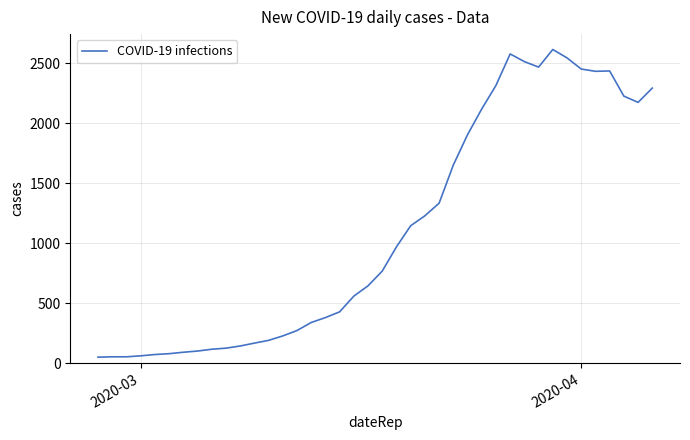

What is the sum of all values?

44296